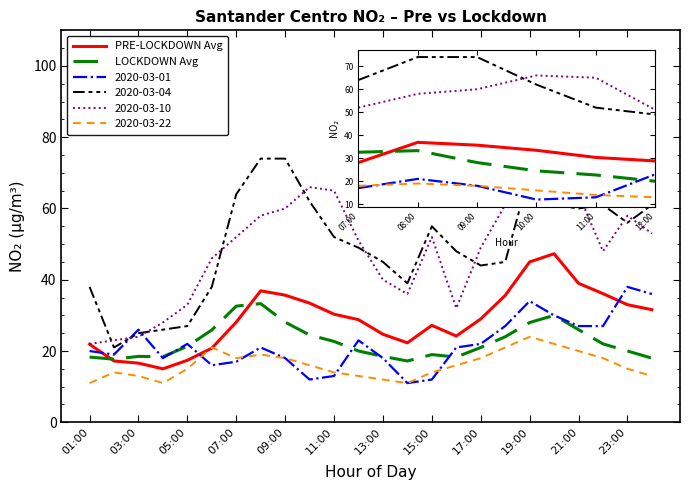

Which series ends up on top after the final intersection of LOCKDOWN Avg and PRE-LOCKDOWN Avg?

PRE-LOCKDOWN Avg